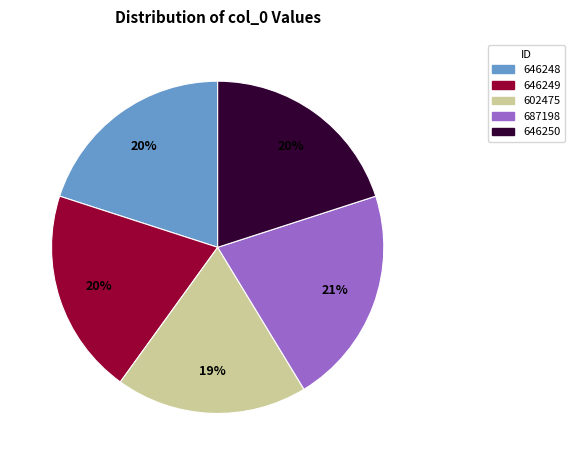

Is there any slice that represents more than half of the pie?

No